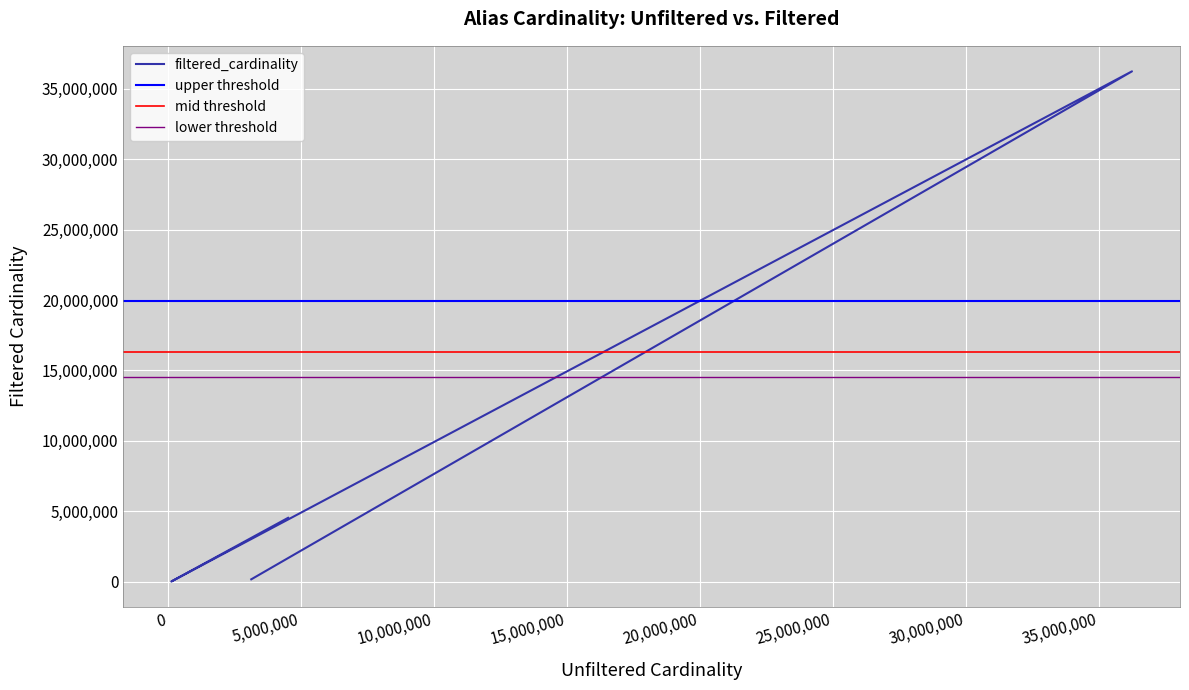

True or false: the data has more than 1 interior local peaks.

False